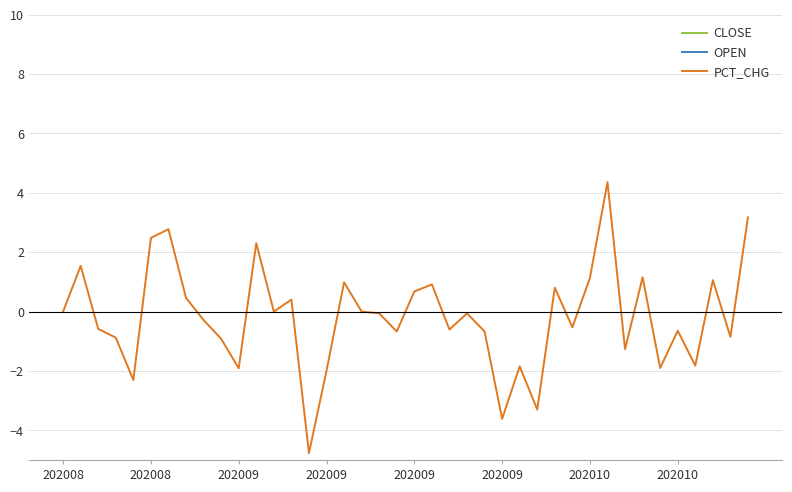

Is it true that CLOSE equals 16.9 at 202008?

True